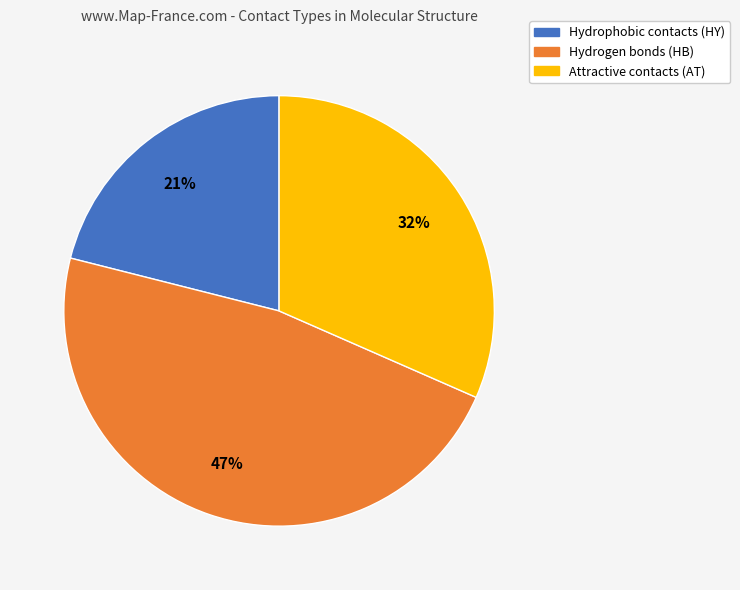

To the nearest percent, what is the average slice percentage?

33%